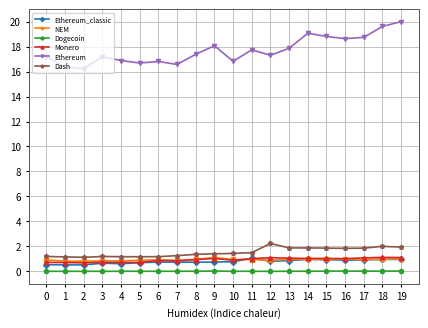

What is the sum of all Ethereum values?

353.9